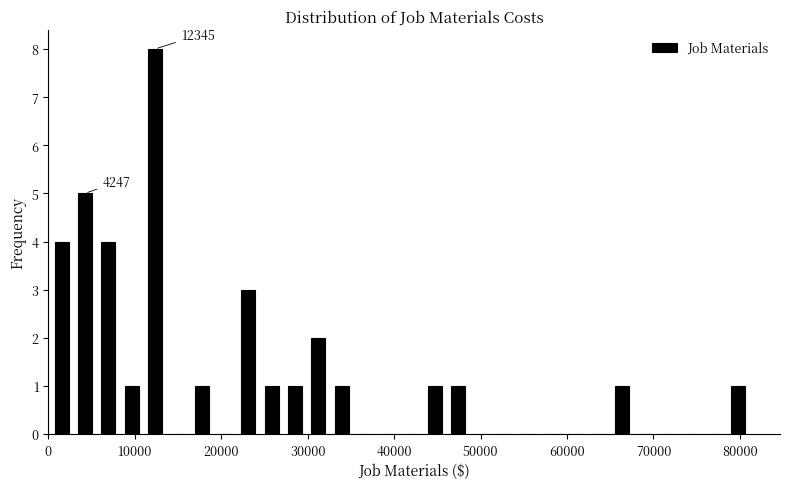

Read against the x-axis, roughly where is the centre of the tallest bar?

12000